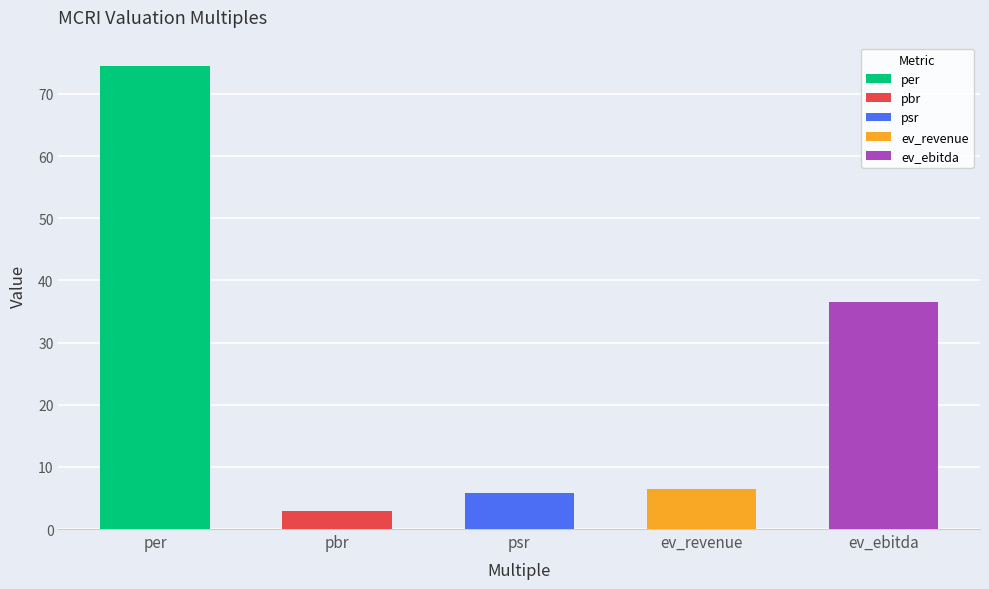

Reading left to right, list all the values displayed in this chart.

per=74.5	pbr=3.0	psr=5.7	ev_revenue=6.5	ev_ebitda=36.6